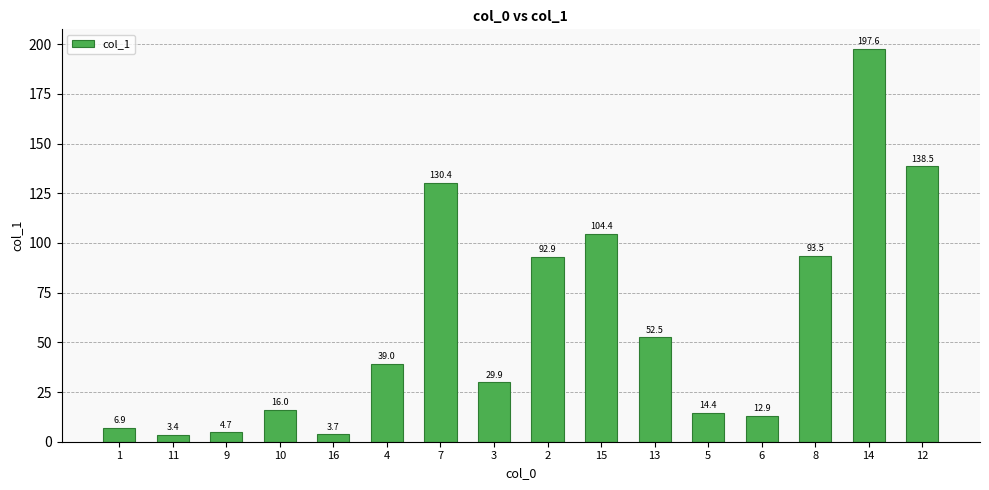

What position from the left is 10?

4